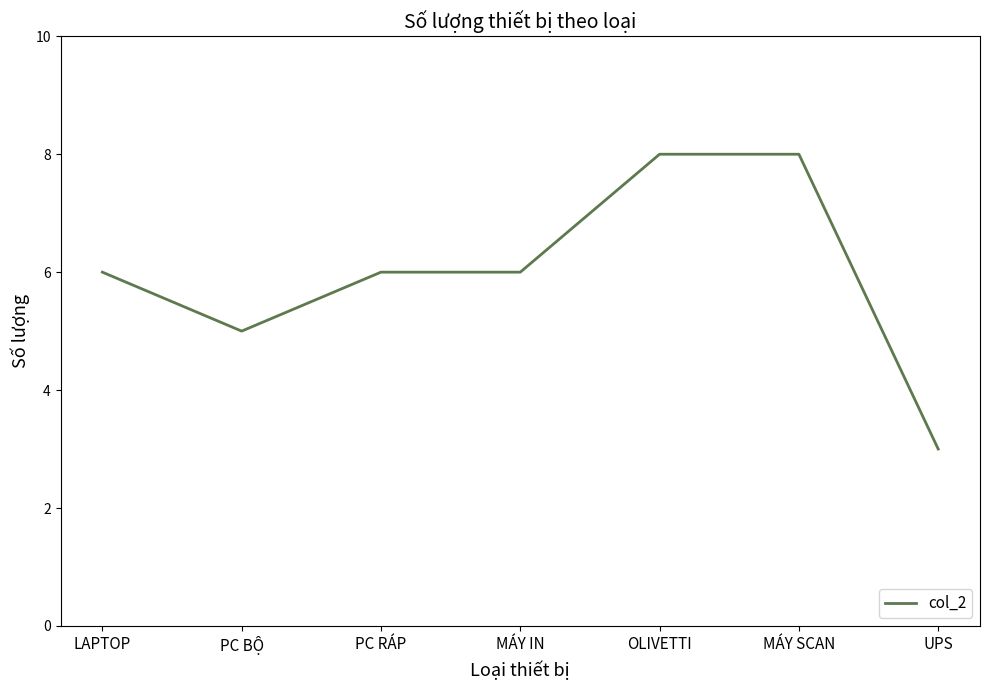

What position from the left is LAPTOP?

1